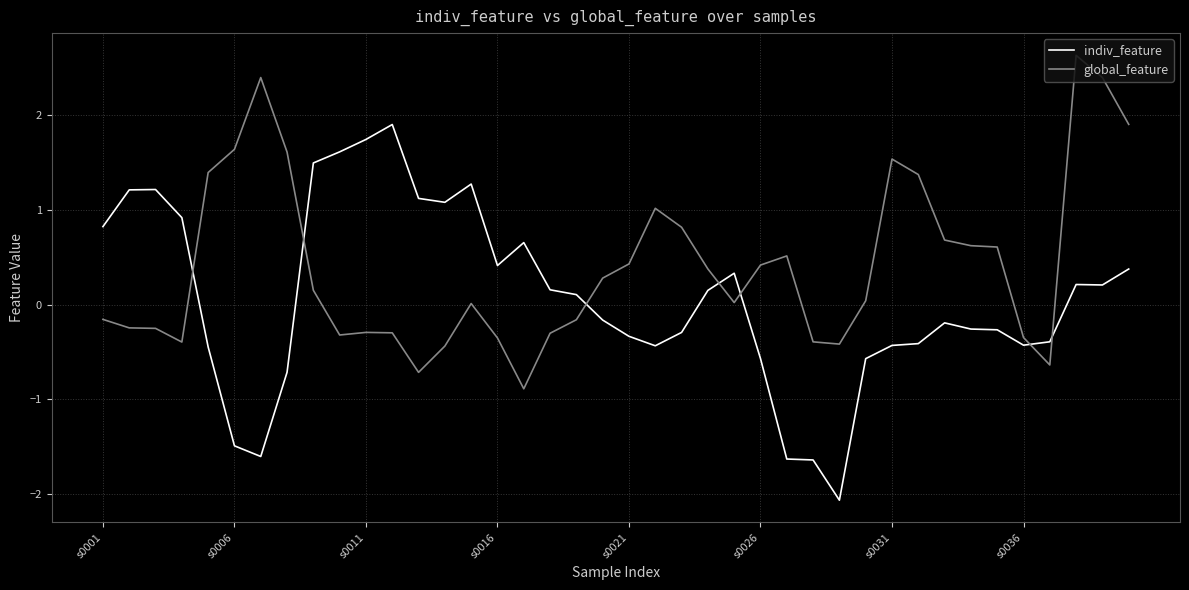

How many times do indiv_feature and global_feature cross each other?

7